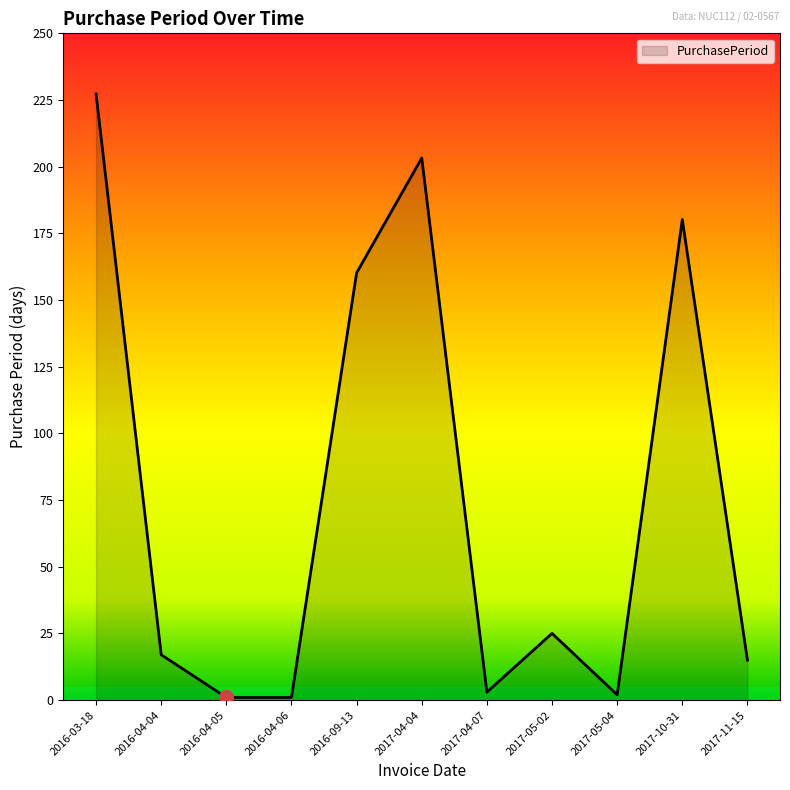

What is the ratio of the value at 2017-10-31 to the value at 2017-05-04?

90.0